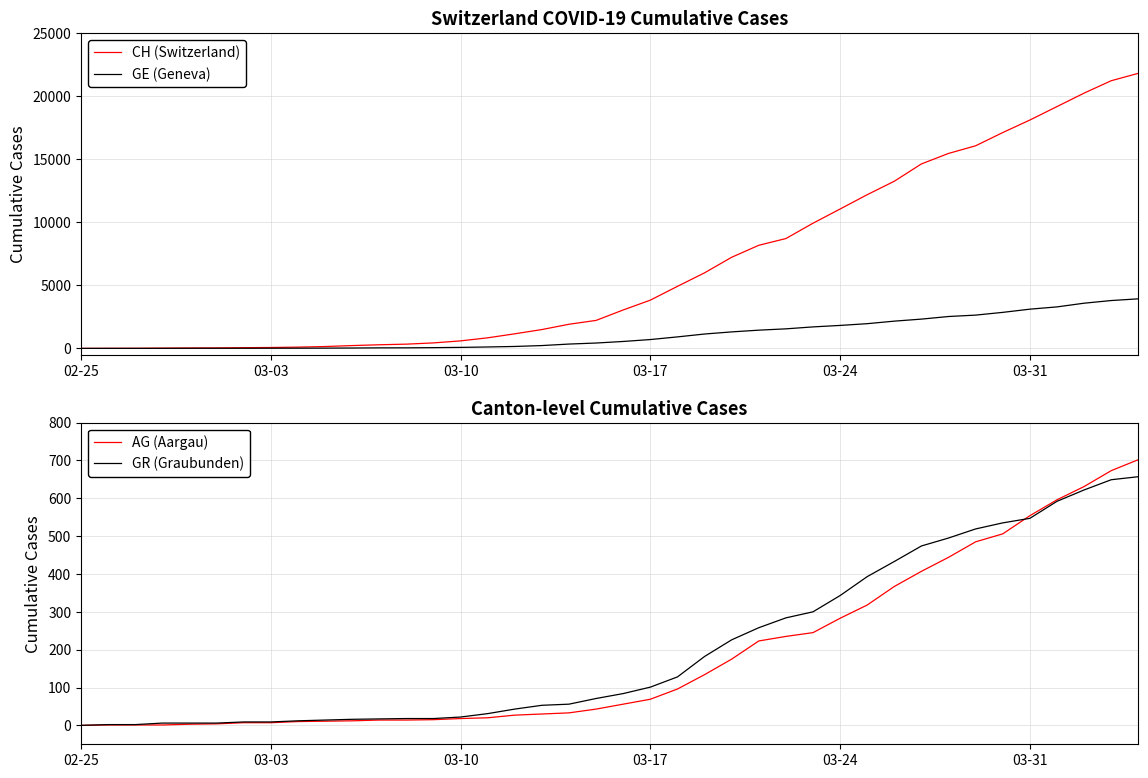

How many positive values does the CH (Switzerland) series have?

39